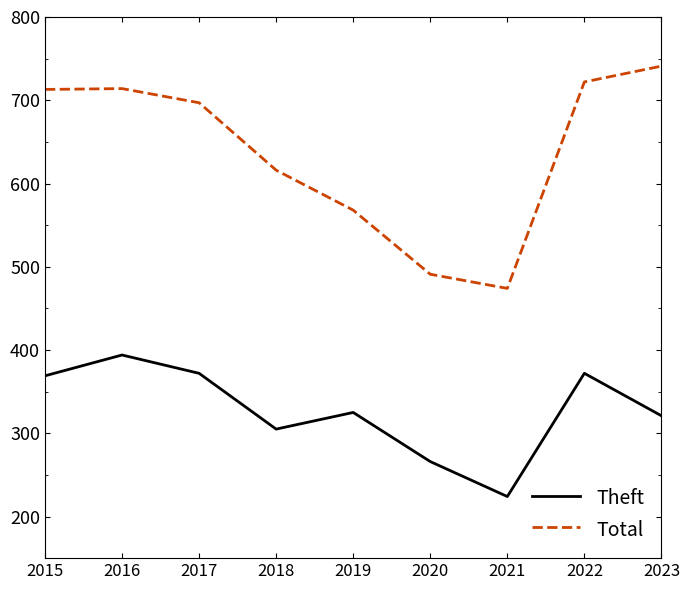

Count the number of categories in the chart.

9